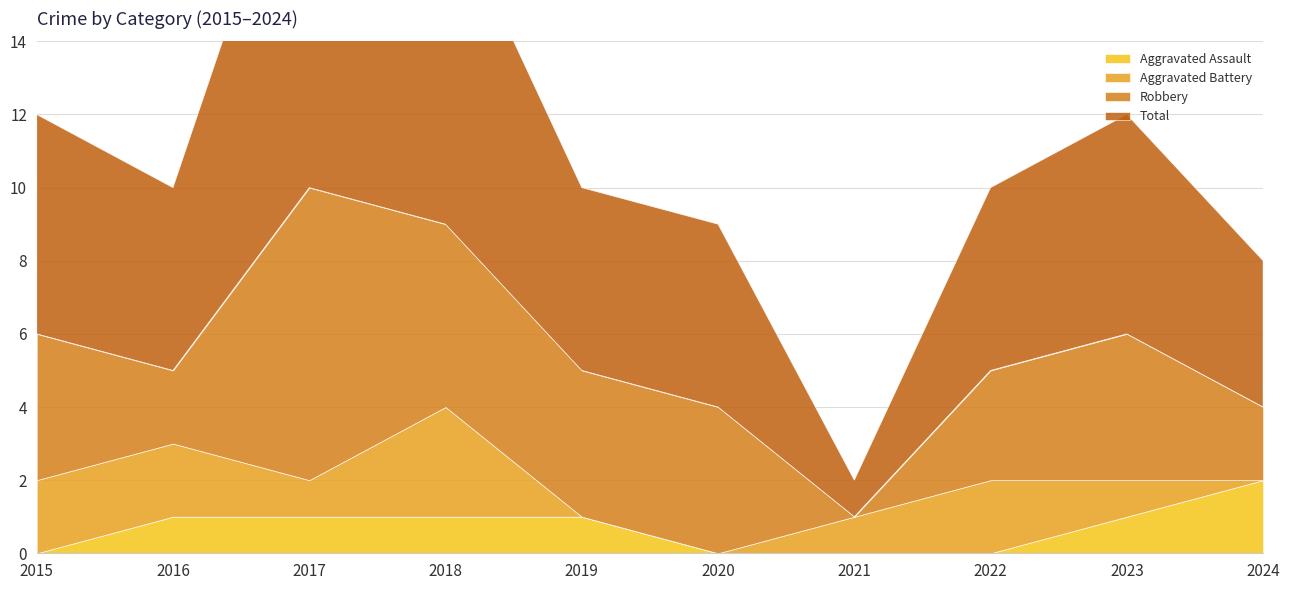

True or false: Total and Aggravated Assault cross at least once.

False